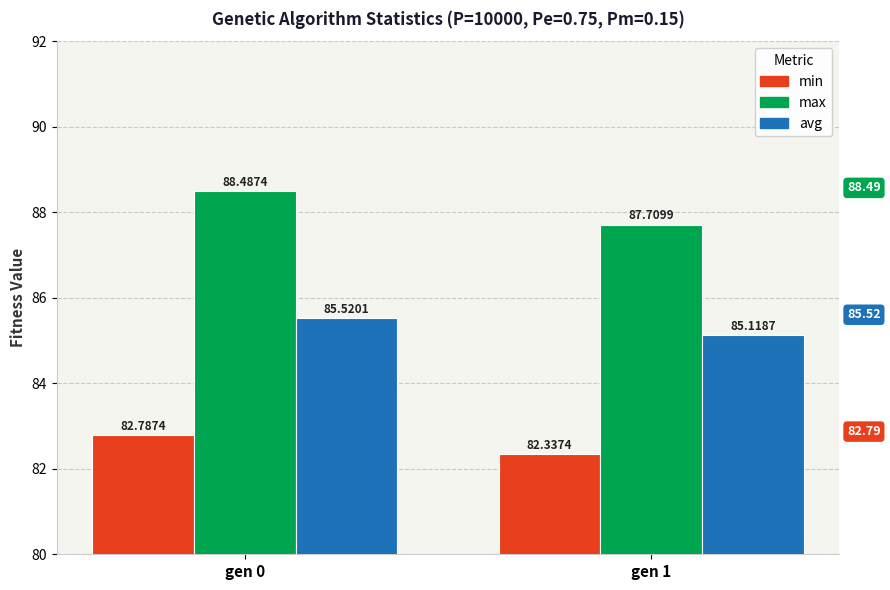

At which label does min reach its minimum?

gen 1